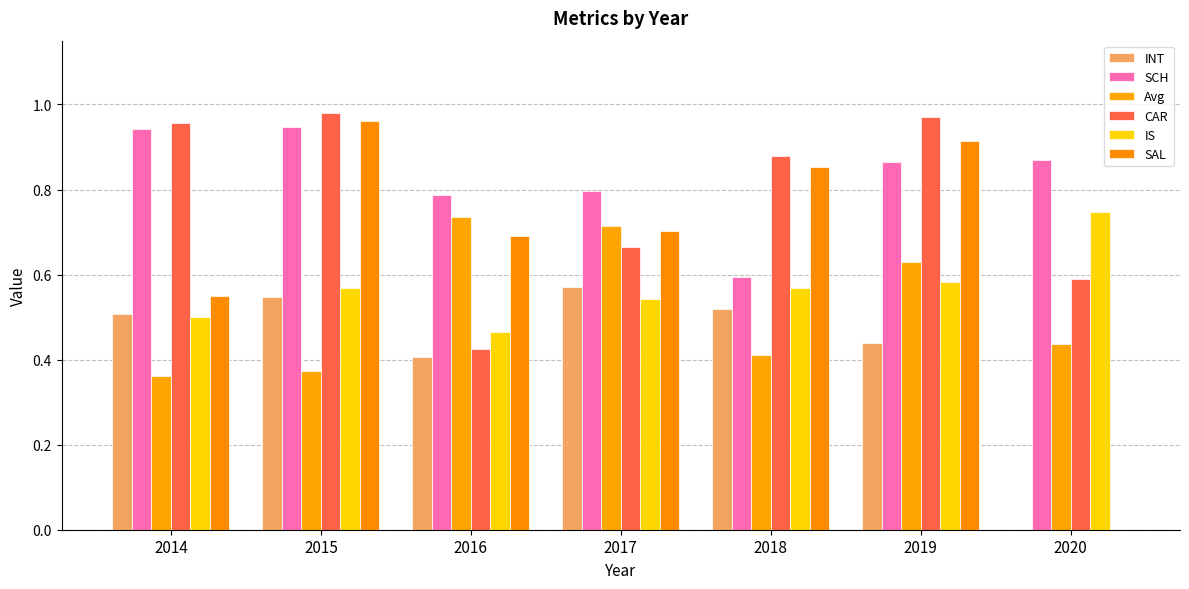

Which series has the largest total across all categories?

SCH